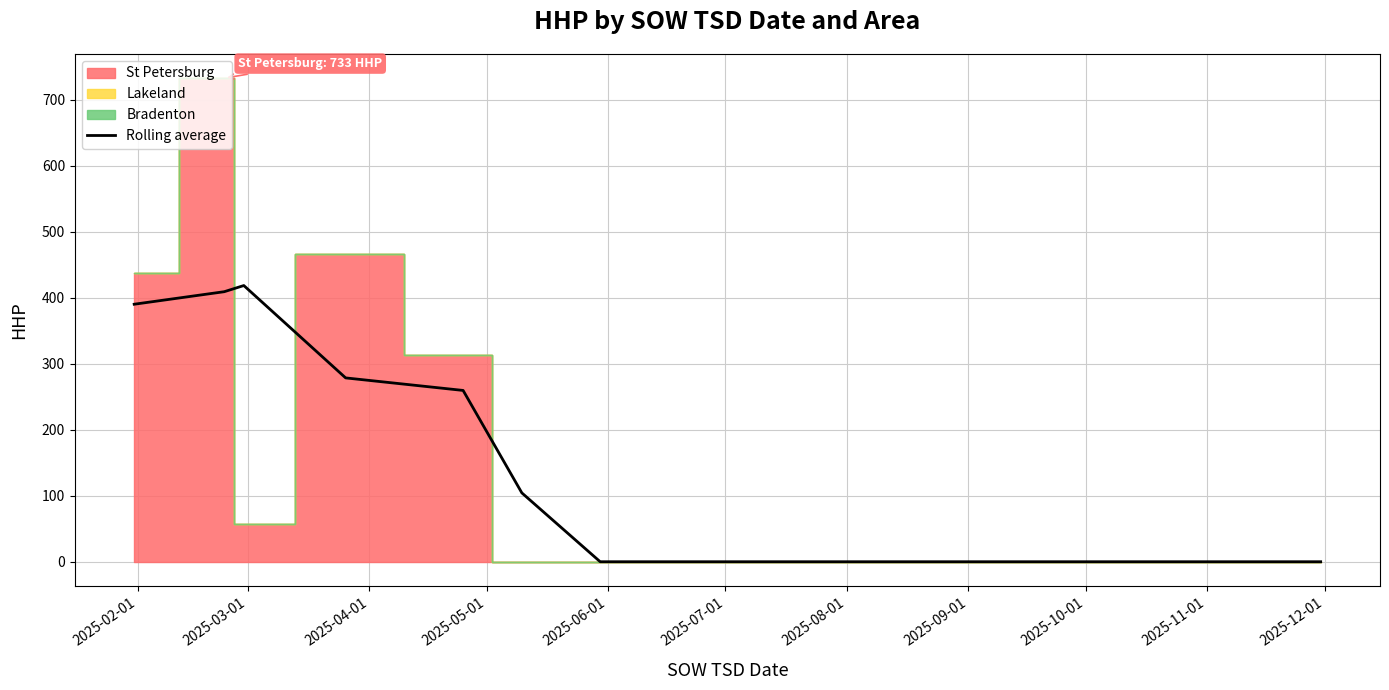

What is the maximum value for Rolling average?

418.7